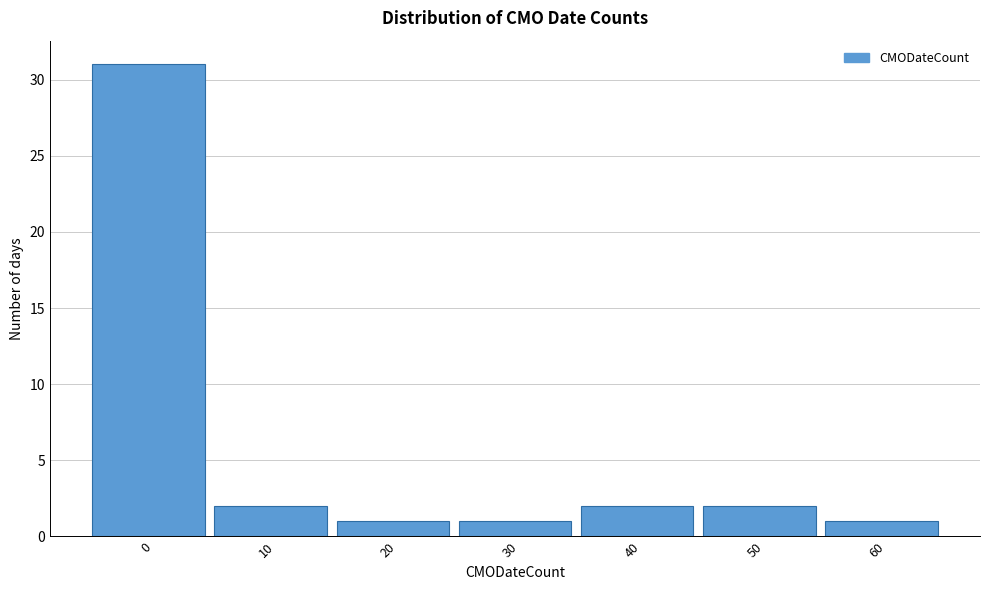

Reading left to right, transcribe all the data shown in this chart.

0=31	10=2	20=1	30=1	40=2	50=2	60=1